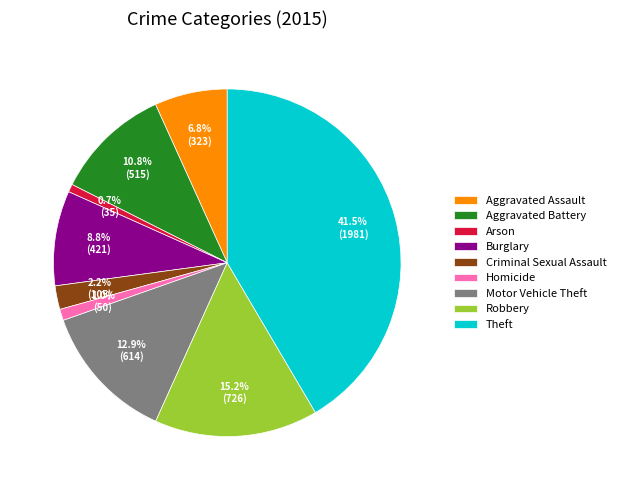

Which slice is the largest?

Theft